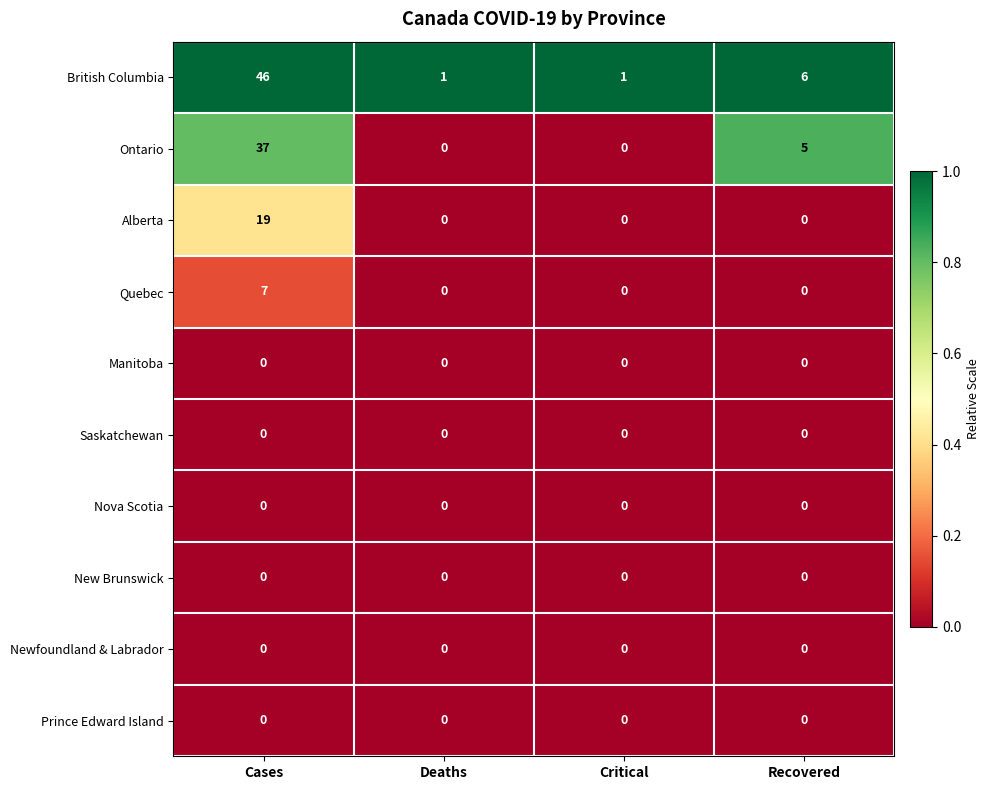

What is the sum of the Ontario values at Critical and Cases?

37